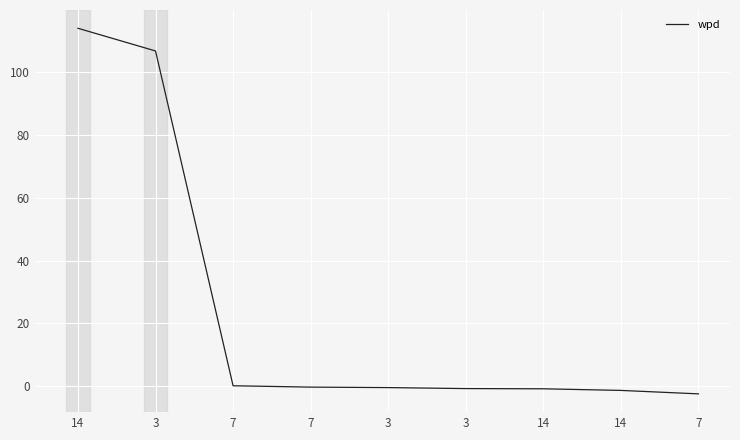

How many lines are shown in the chart?

1